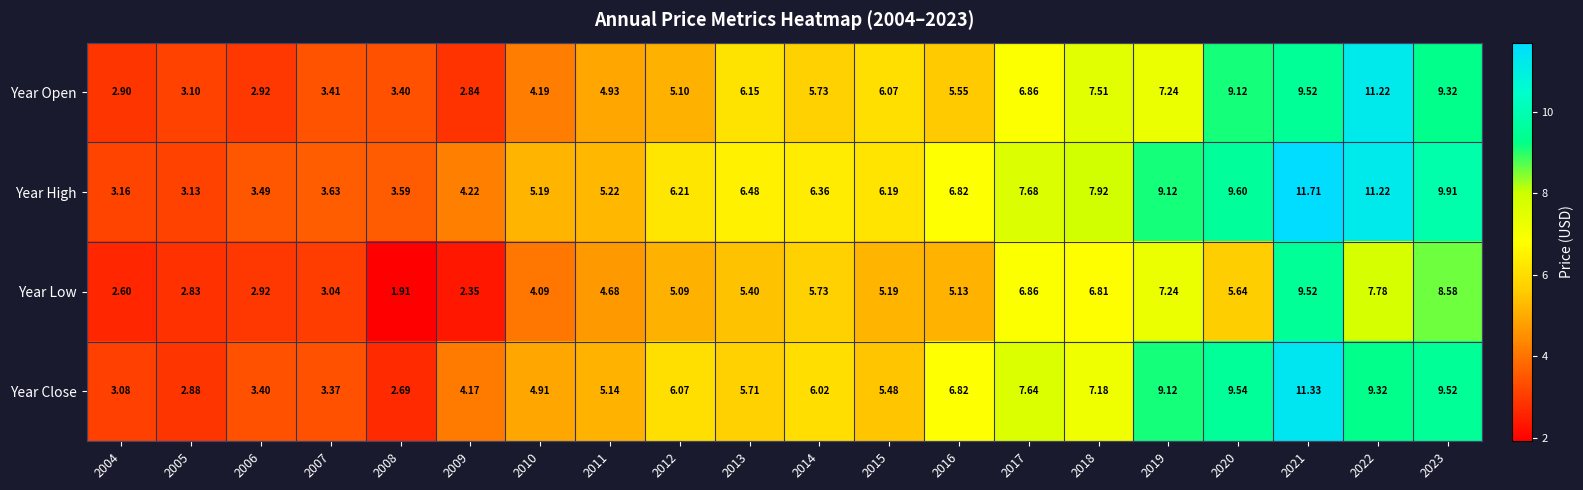

Which series changed the most between 2010 and 2016?

Year Close